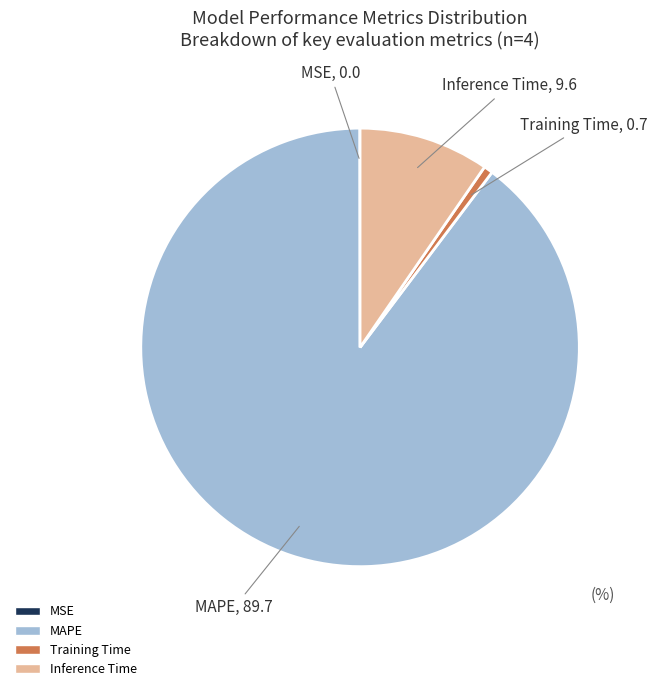

True or false: MAPE accounts for 90% of the total.

True